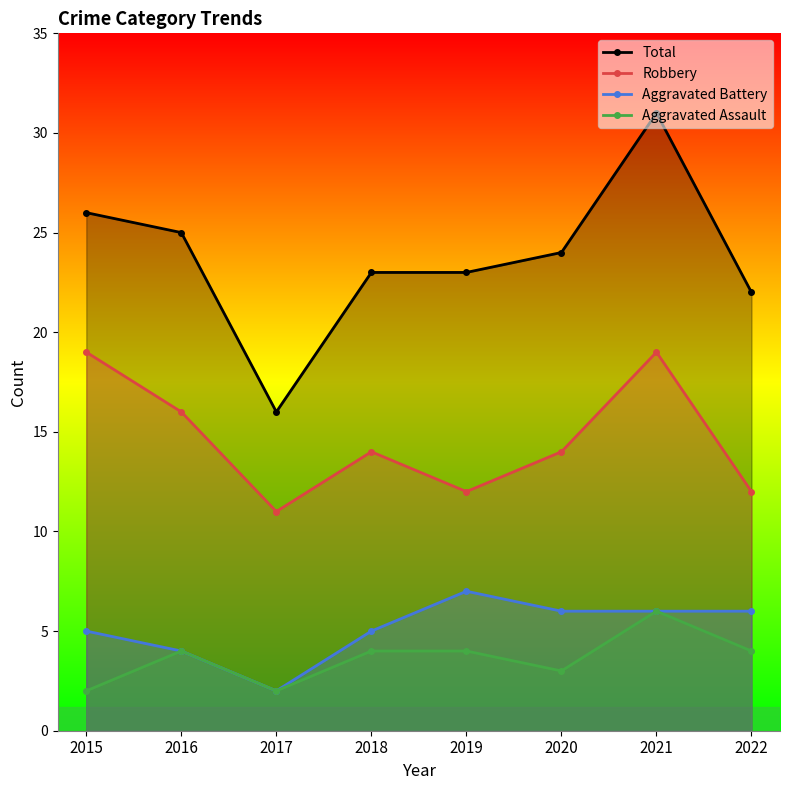

What is the value of the Aggravated Battery point at the 7th from the left?

6